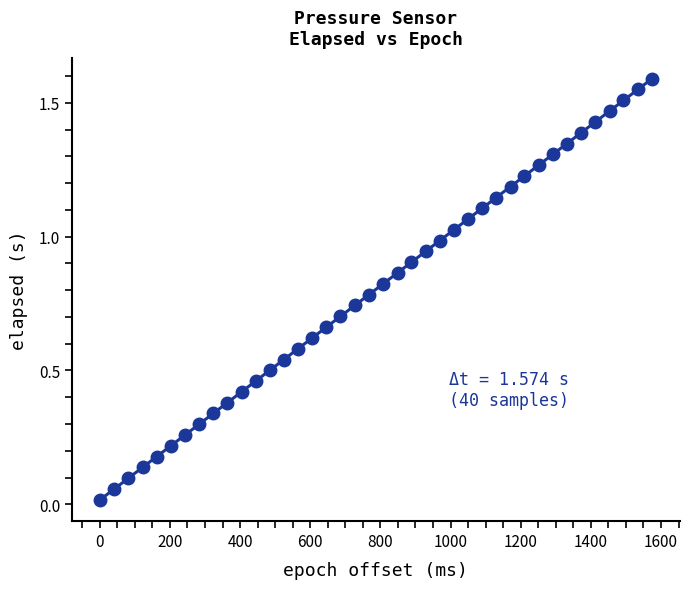

What is the range of X values (max minus min)?

1574.0